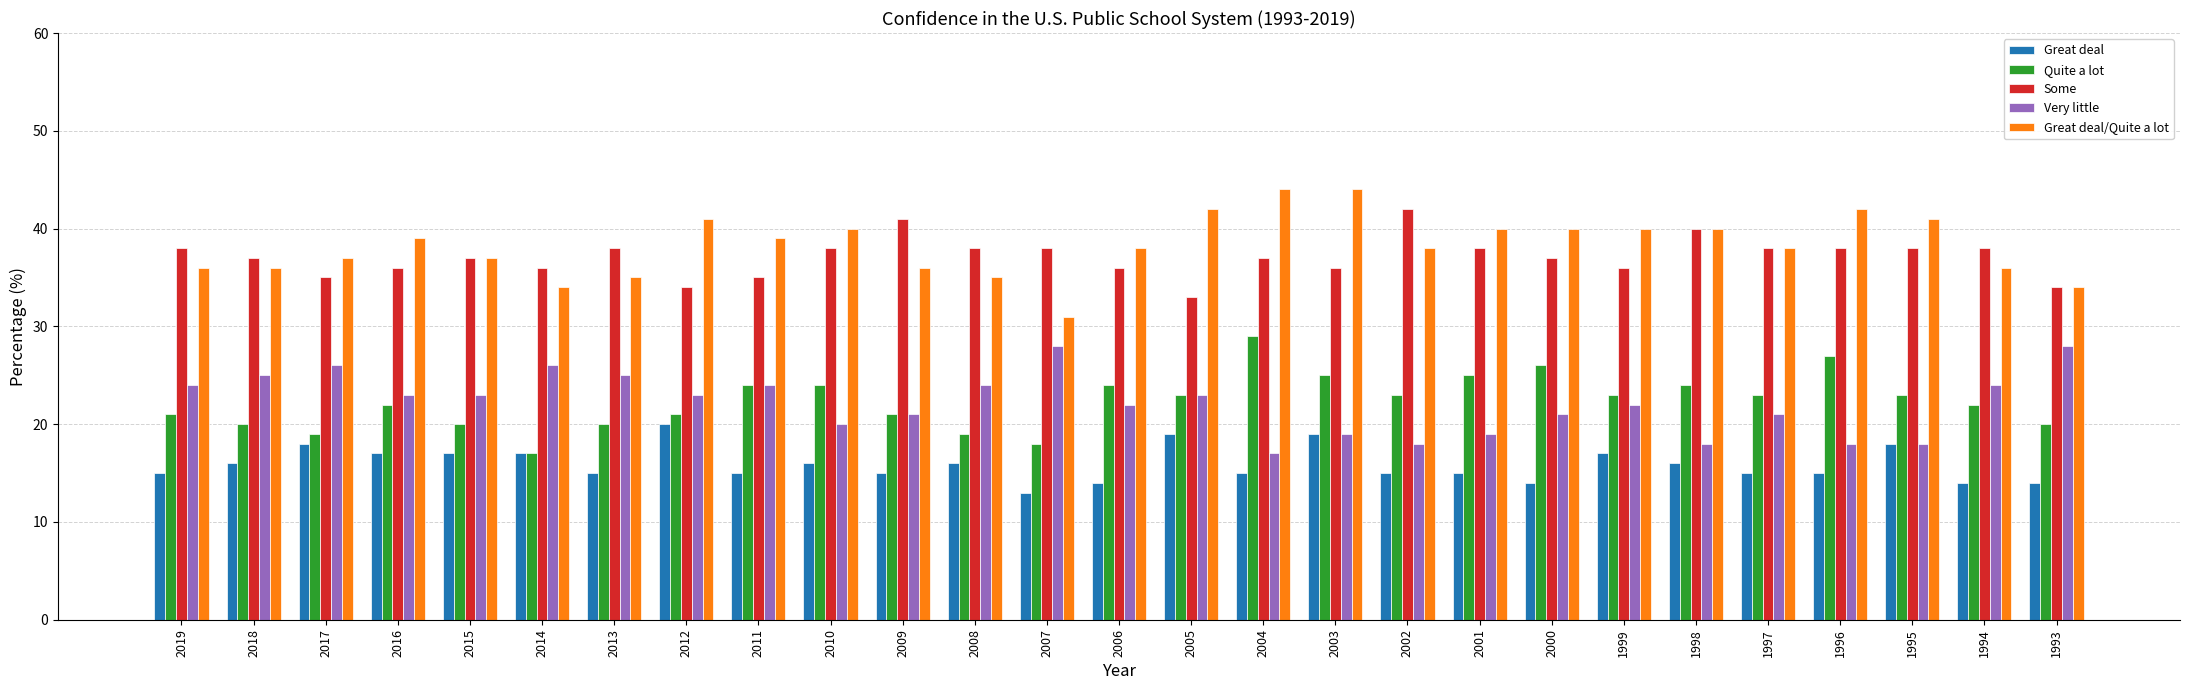

What is the value of the Great deal bar at the 23rd from the left?

15